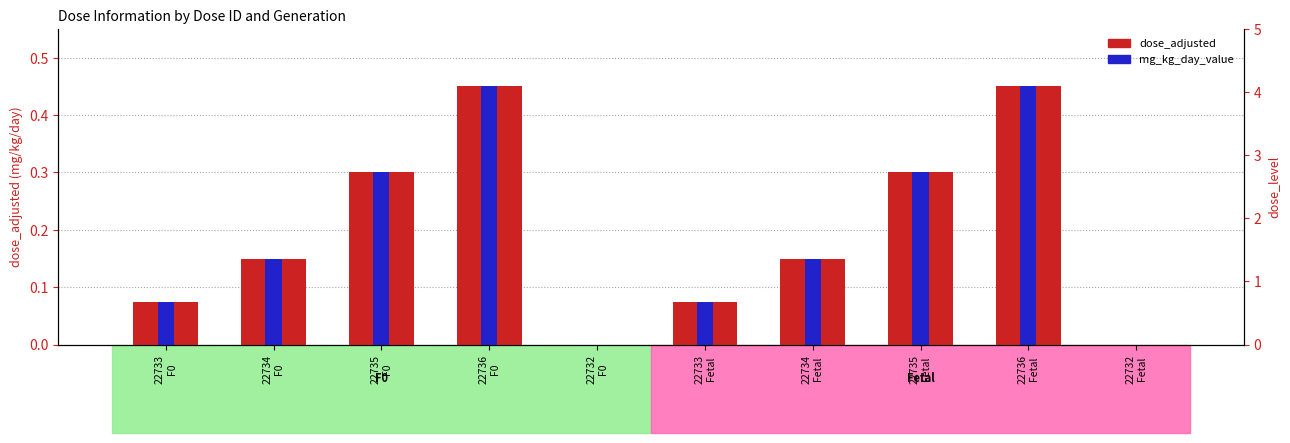

At which category is the sum across all series the highest?

22736
F0